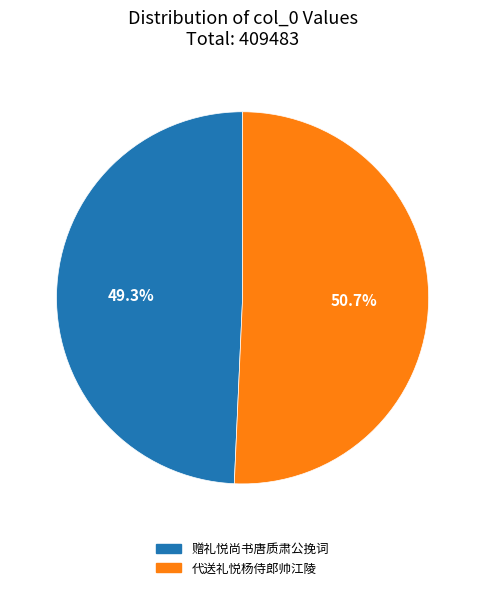

Rank the categories by value from highest to lowest.

代送礼悦杨侍郎帅江陵, 赠礼悦尚书唐质肃公挽词